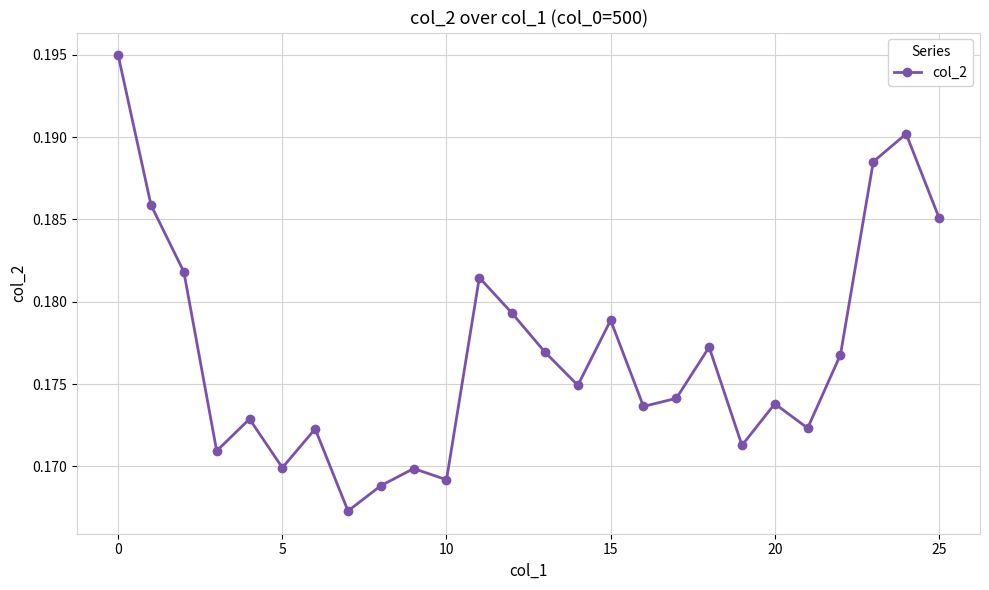

How many series are shown in this chart?

1